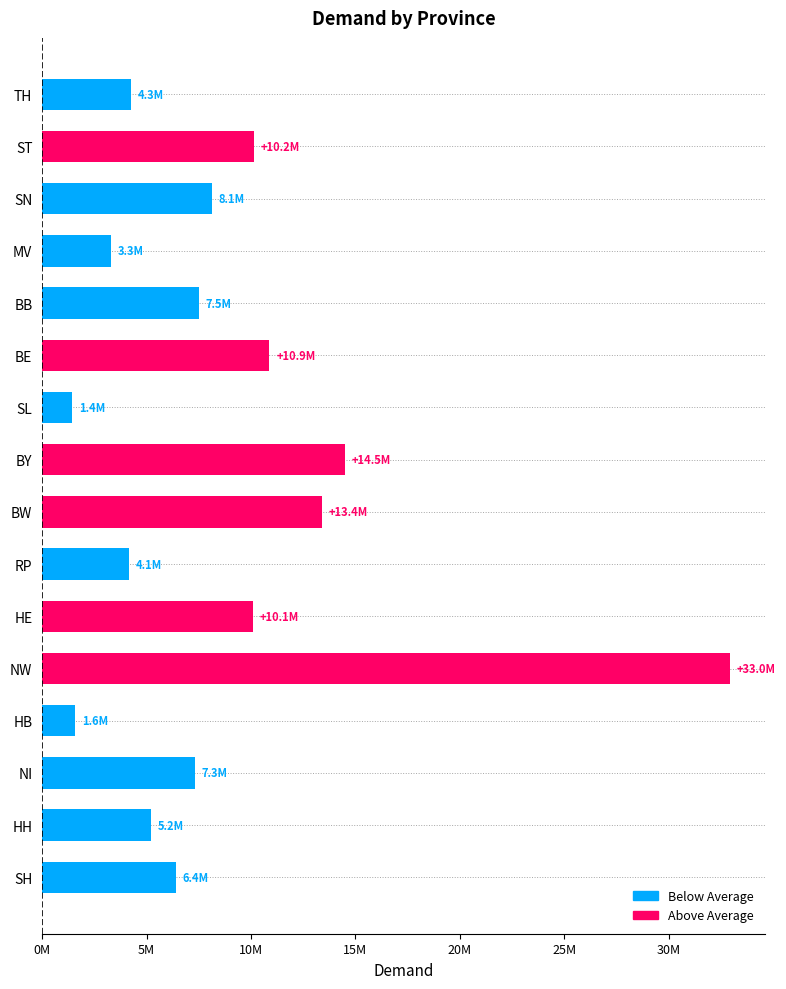

Does the chart contain any negative values?

No